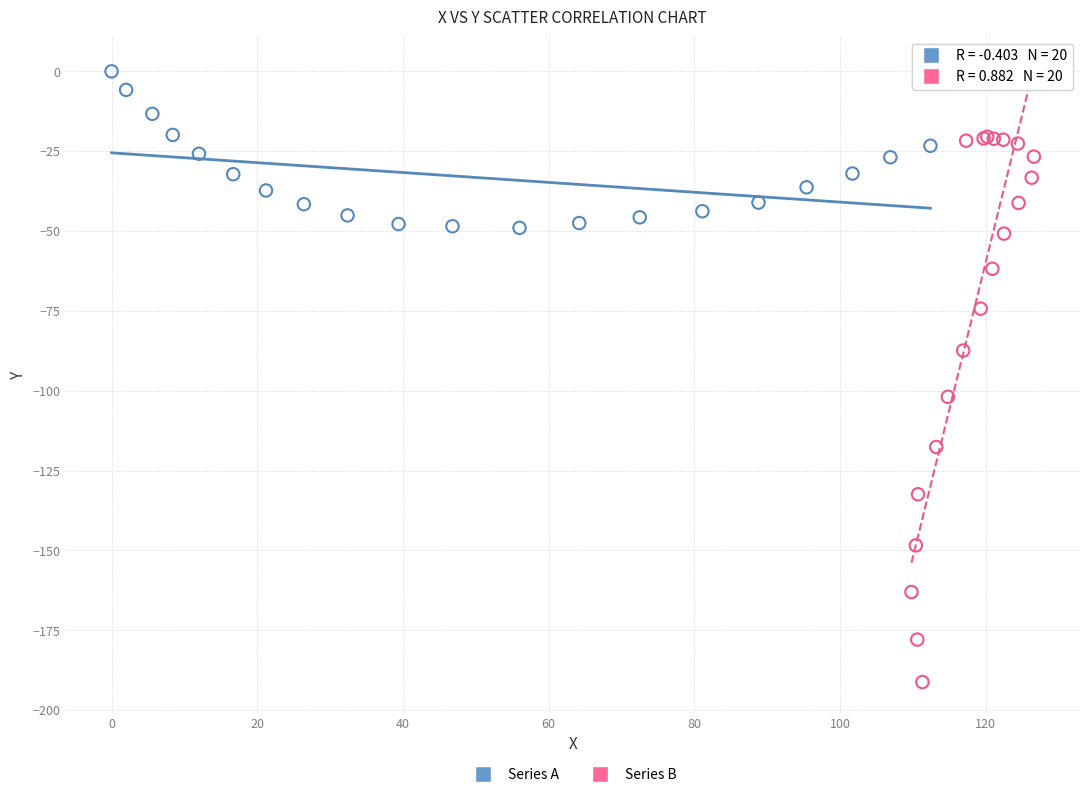

Which series has the widest spread of Y values?

Series B